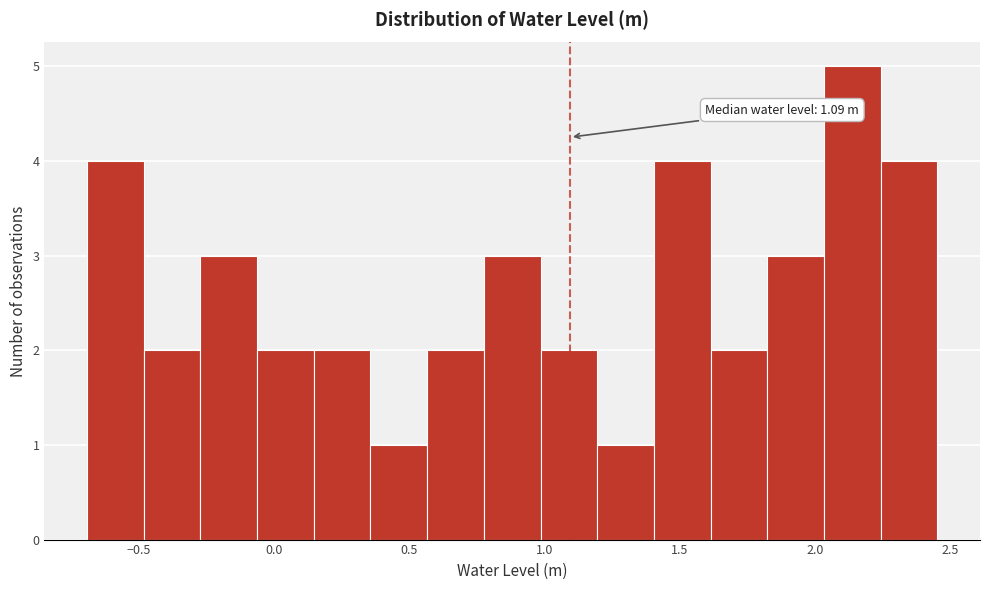

Which range on the x-axis has the tallest bar?

2.05 to 2.25